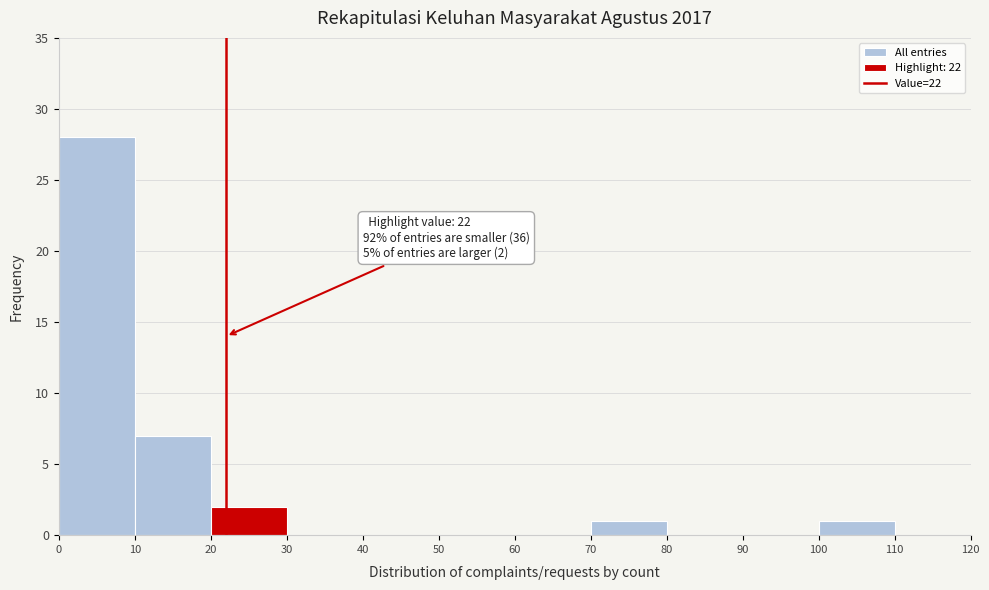

Over which range of the x-axis is the bar tallest?

0 to 10